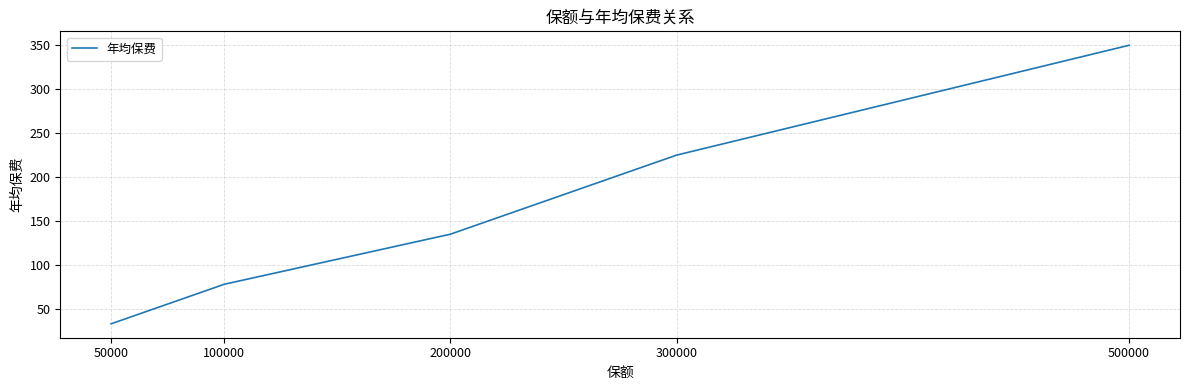

What is the sum of all values?

821